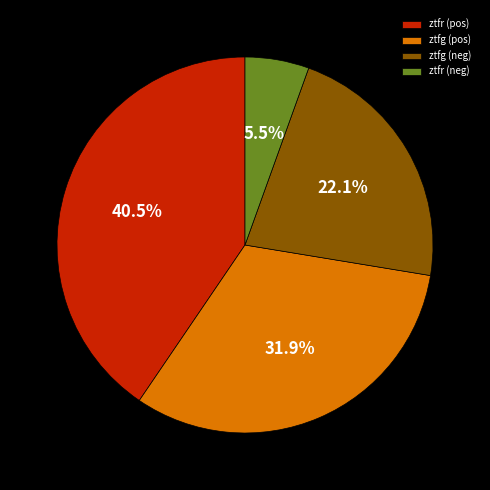

What is the smallest slice in the pie chart?

ztfr (neg)